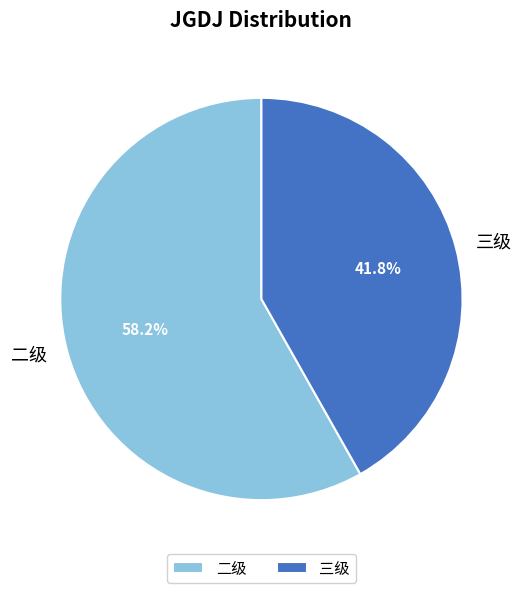

To the nearest percent, what is the difference between the largest and smallest slice percentages?

16%